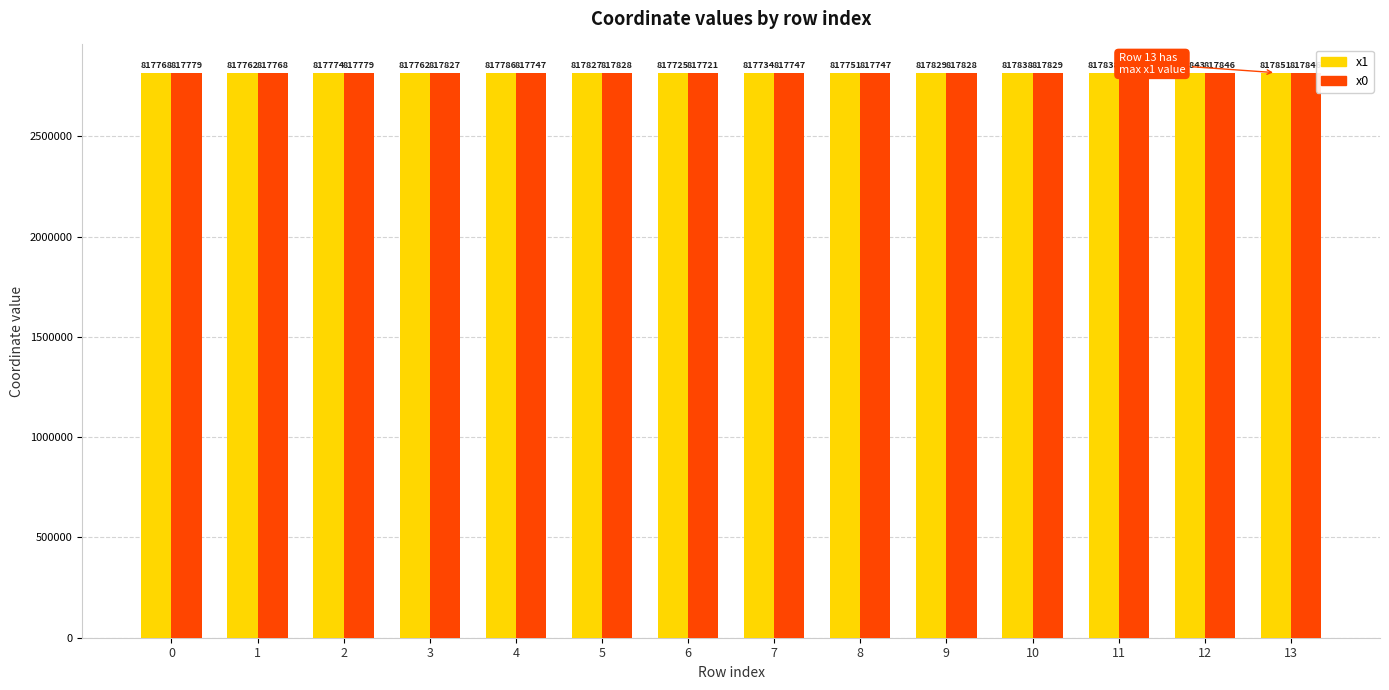

How many bars are there in each group?

2